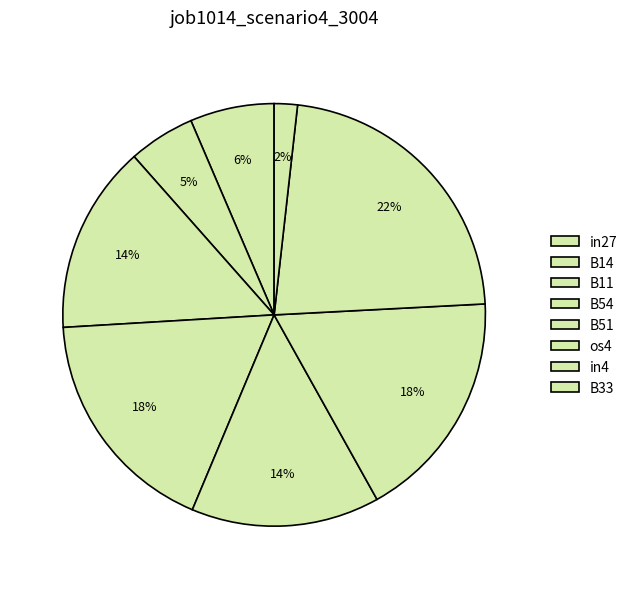

What portion of the pie excludes in27?

93.6%